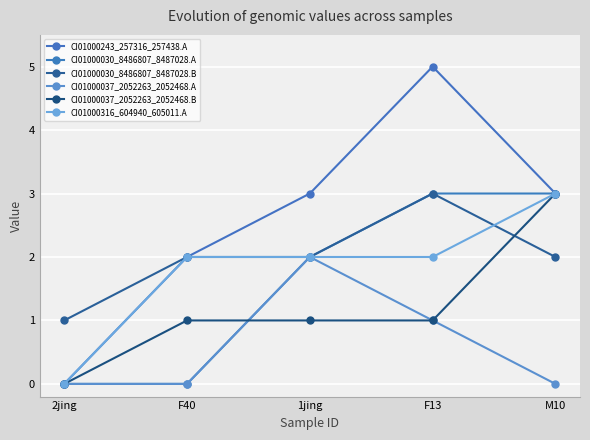

What is the sum of the CI01000243_257316_257438.A values at F13 and F40?

7